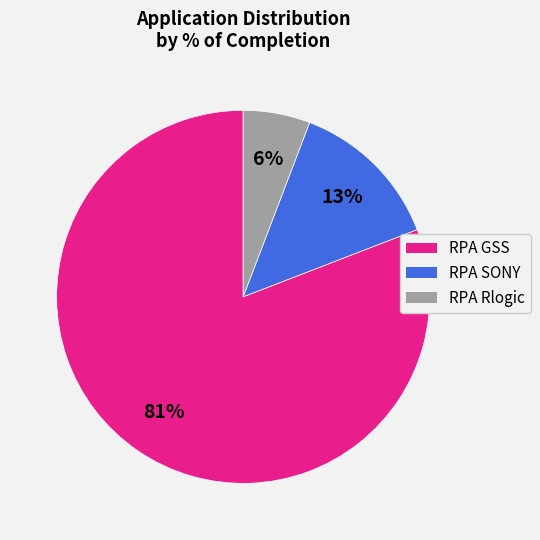

Rank the categories by value from lowest to highest.

RPA Rlogic, RPA SONY, RPA GSS